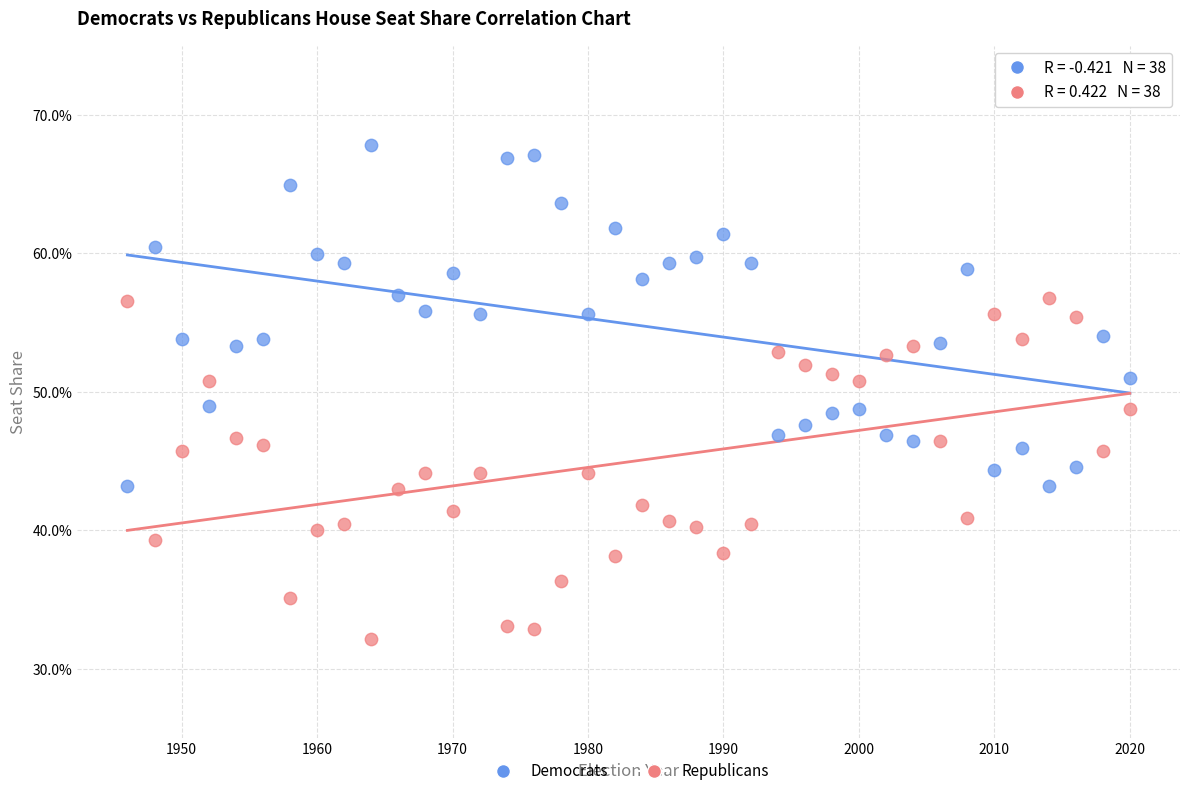

What are all the series names shown in the legend?

Democrats, Republicans